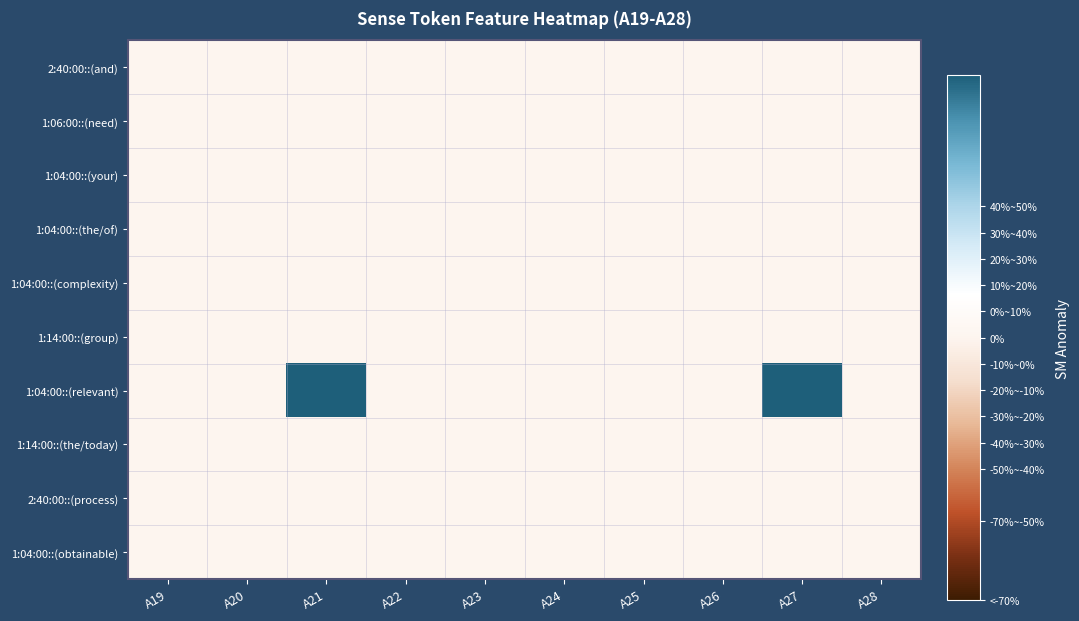

Reading left to right, extract all data points from this chart.

2:40:00::(and): A19=0	A20=0	A21=0	A22=0	A23=0	A24=0	A25=0	A26=0	A27=0	A28=0
1:06:00::(need): A19=0	A20=0	A21=0	A22=0	A23=0	A24=0	A25=0	A26=0	A27=0	A28=0
1:04:00::(your): A19=0	A20=0	A21=0	A22=0	A23=0	A24=0	A25=0	A26=0	A27=0	A28=0
1:04:00::(the/of): A19=0	A20=0	A21=0	A22=0	A23=0	A24=0	A25=0	A26=0	A27=0	A28=0
1:04:00::(complexity): A19=0	A20=0	A21=0	A22=0	A23=0	A24=0	A25=0	A26=0	A27=0	A28=0
1:14:00::(group): A19=0	A20=0	A21=0	A22=0	A23=0	A24=0	A25=0	A26=0	A27=0	A28=0
1:04:00::(relevant): A19=0	A20=0	A21=1	A22=0	A23=0	A24=0	A25=0	A26=0	A27=1	A28=0
1:14:00::(the/today): A19=0	A20=0	A21=0	A22=0	A23=0	A24=0	A25=0	A26=0	A27=0	A28=0
2:40:00::(process): A19=0	A20=0	A21=0	A22=0	A23=0	A24=0	A25=0	A26=0	A27=0	A28=0
1:04:00::(obtainable): A19=0	A20=0	A21=0	A22=0	A23=0	A24=0	A25=0	A26=0	A27=0	A28=0